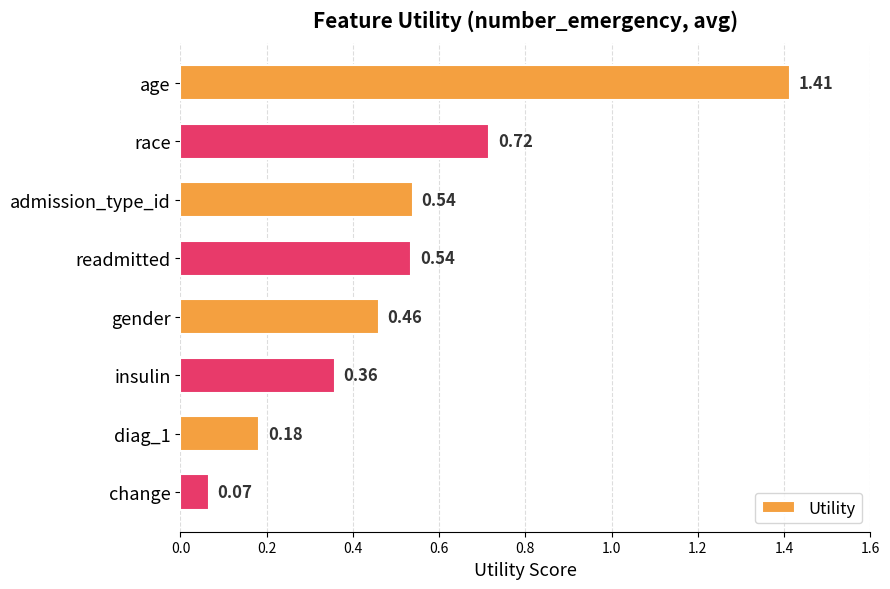

What is the label of the 7th bar from the bottom?

race